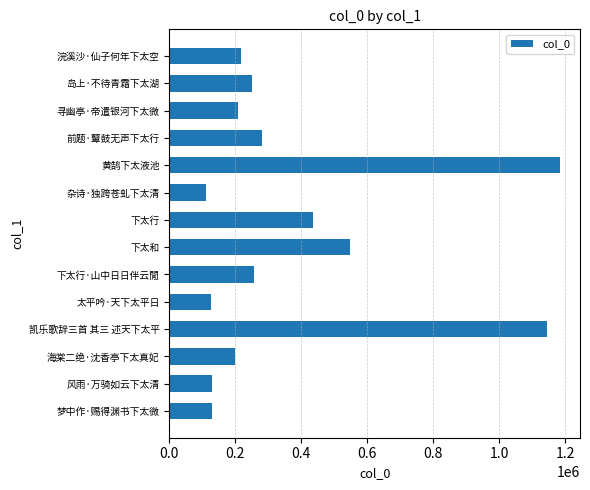

Which label corresponds to the smallest value in the chart?

杂诗·独跨苍虬下太清